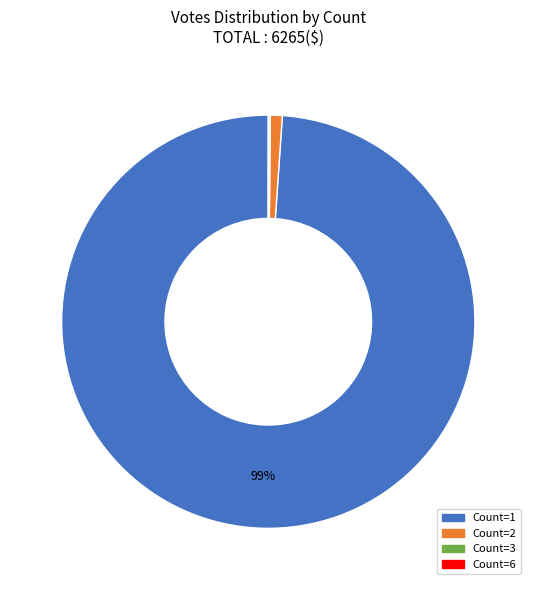

What percentage is the Count=1 slice, to the nearest percent?

99%